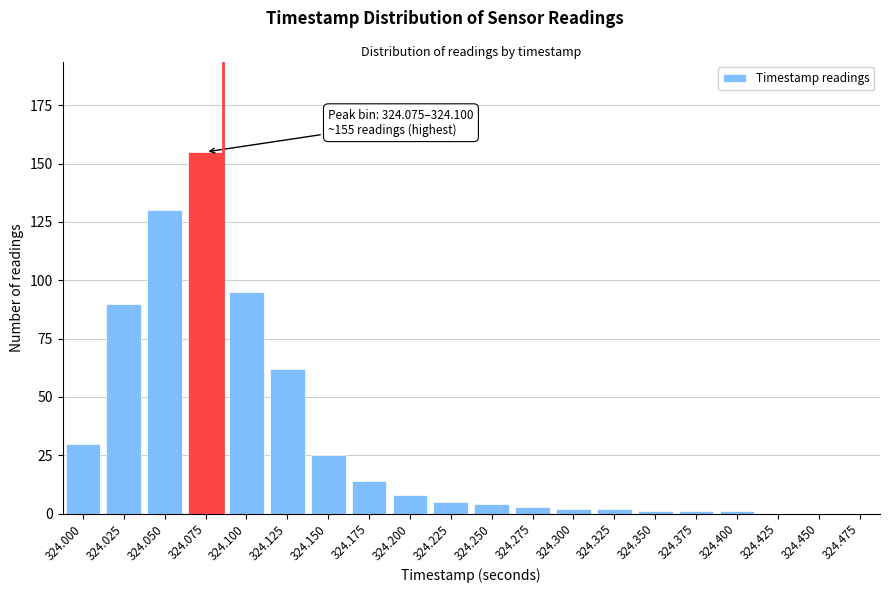

Reading right to left, transcribe all the data shown in this chart.

324.475=0	324.450=0	324.425=0	324.400=1	324.375=1	324.350=1	324.325=2	324.300=2	324.275=3	324.250=4	324.225=5	324.200=8	324.175=14	324.150=25	324.125=62	324.100=95	324.075=155	324.050=130	324.025=90	324.000=30